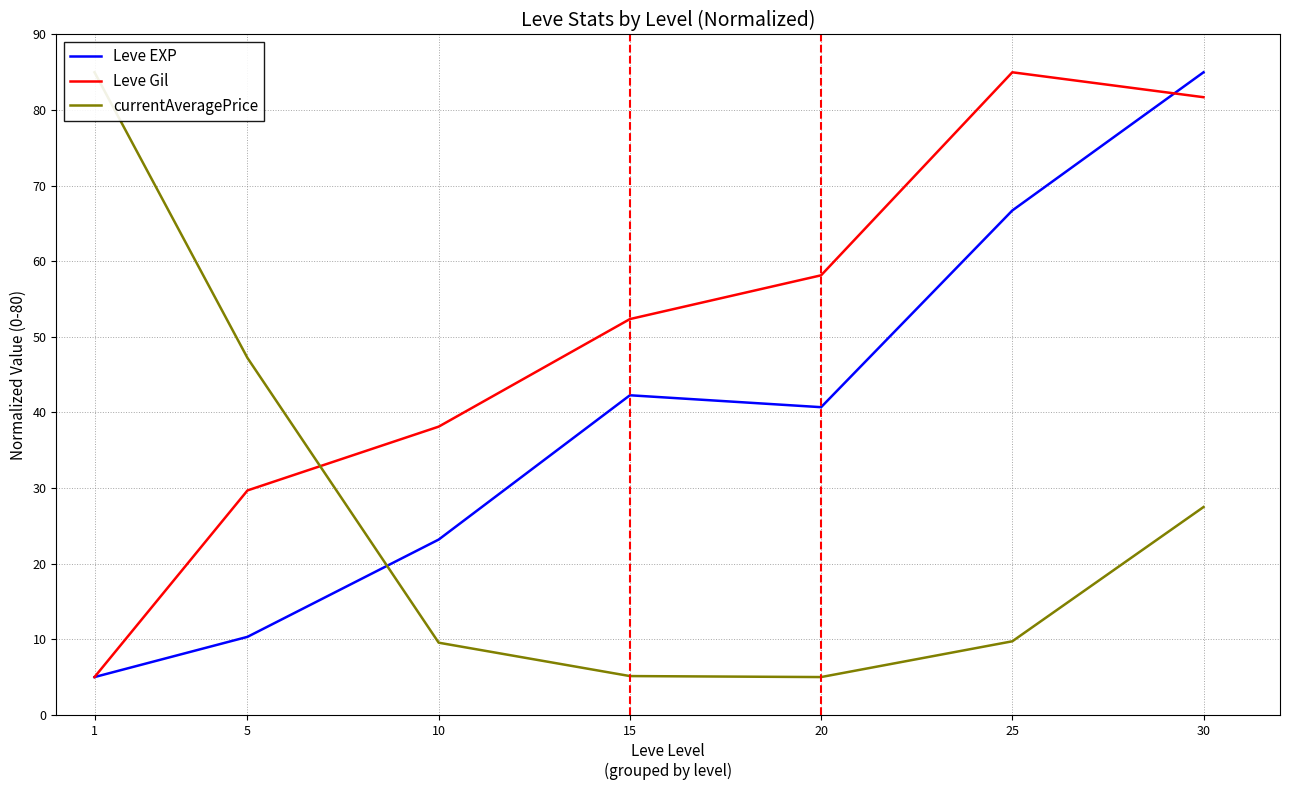

Rank the categories by Leve Gil value from highest to lowest.

25, 30, 20, 15, 10, 5, 1